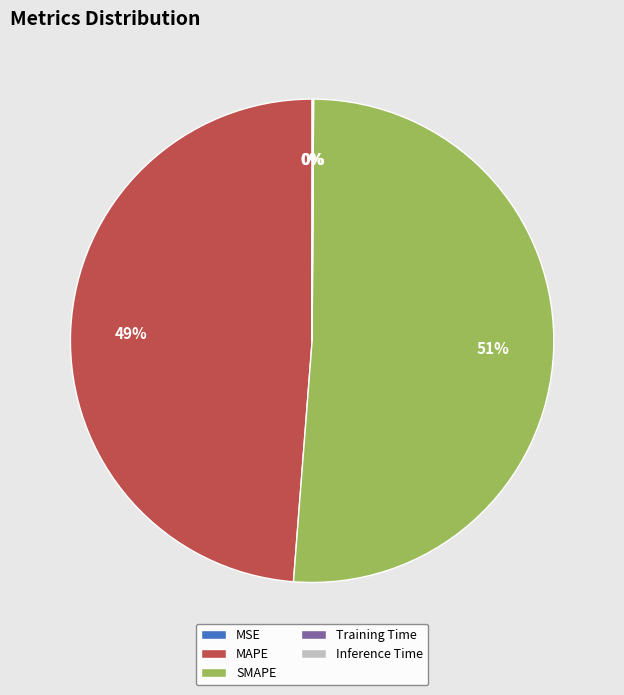

To the nearest percent, what portion does SMAPE represent?

51%